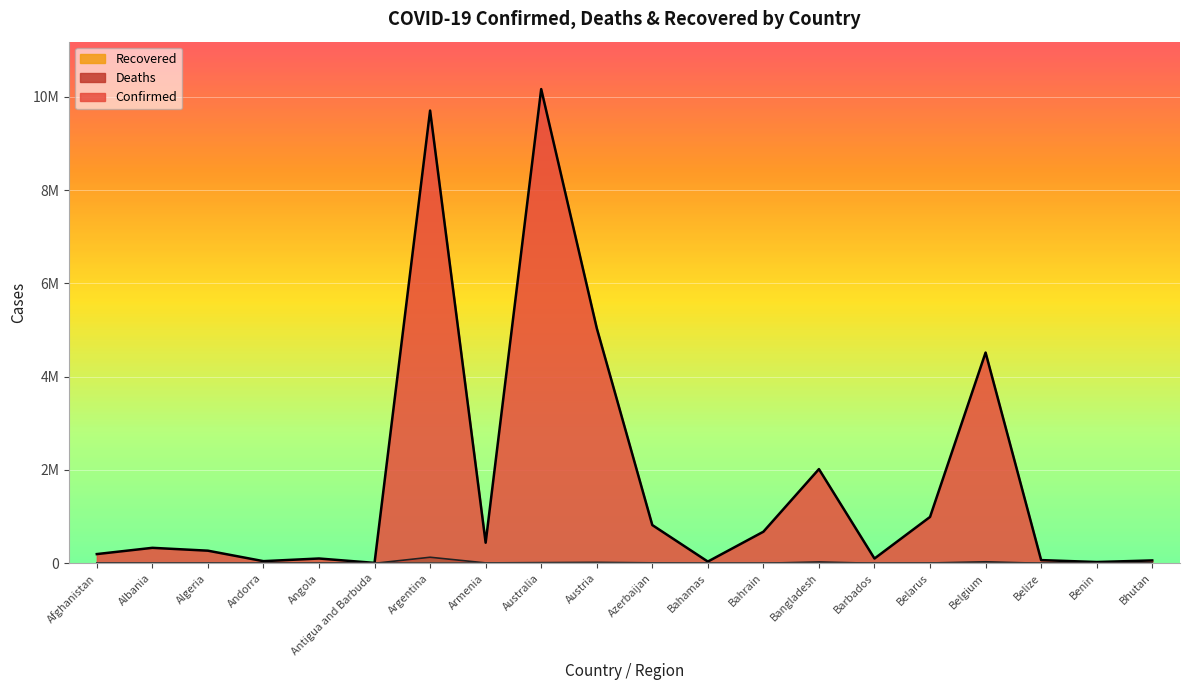

What is the sum of the Deaths values at Angola and Argentina?

131772